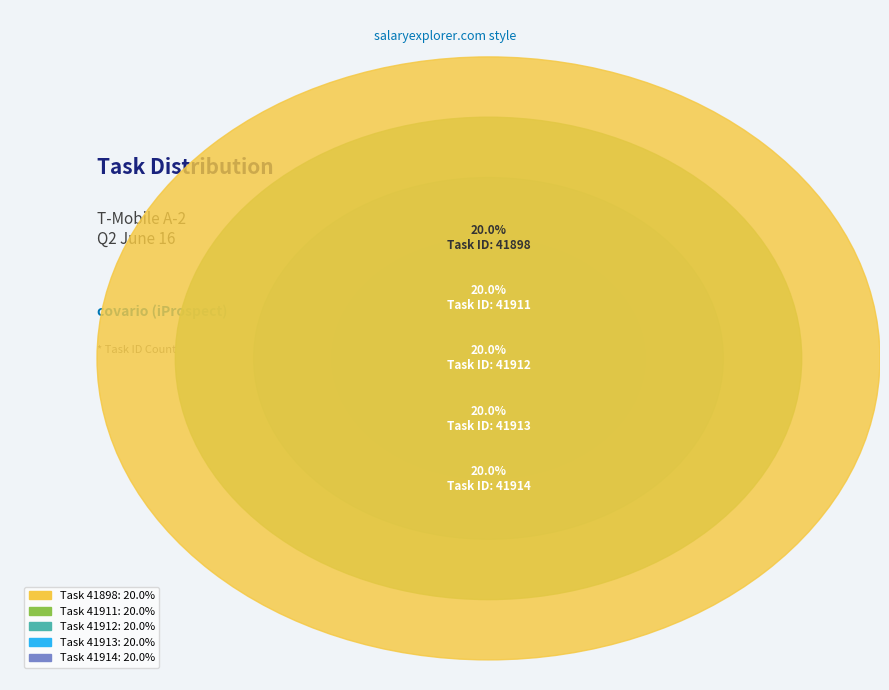

How many slices are in this pie chart?

5